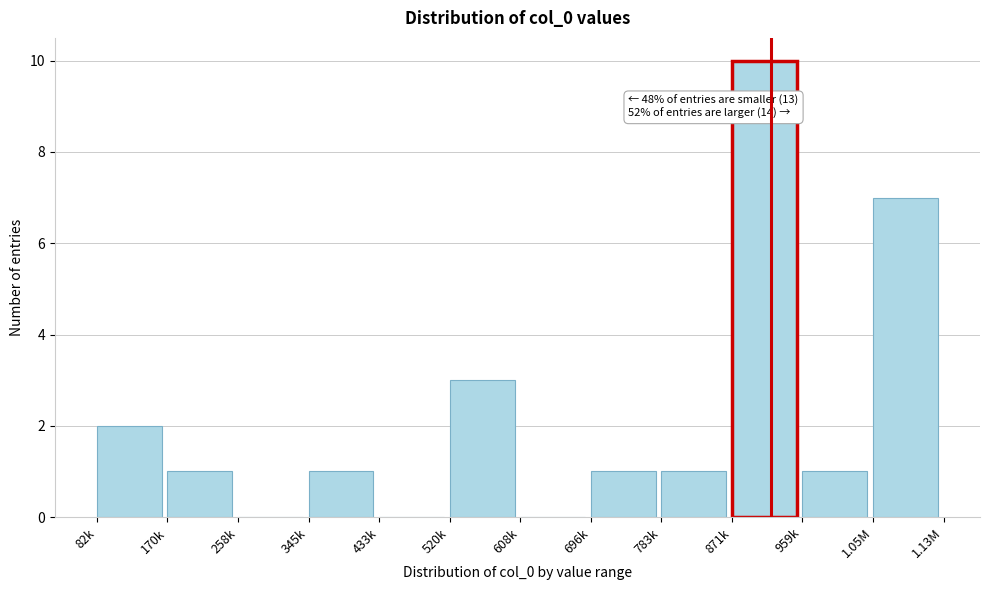

Reading left to right, transcribe all the data shown in this chart.

82k=2	170k=1	258k=0	345k=1	433k=0	520k=3	608k=0	696k=1	783k=1	871k=10	959k=1	1.05M=7